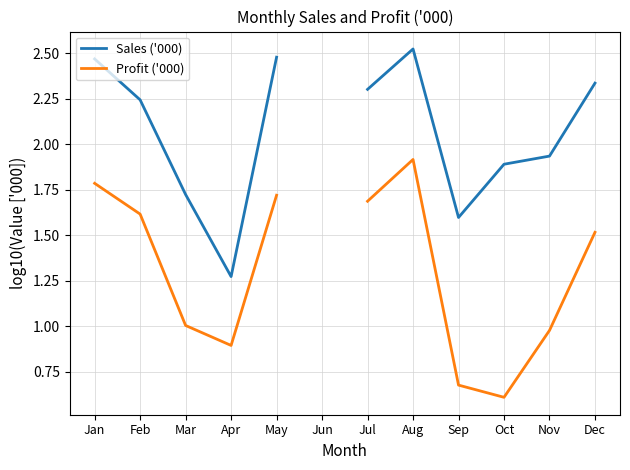

Does the chart have visible grid lines?

Yes